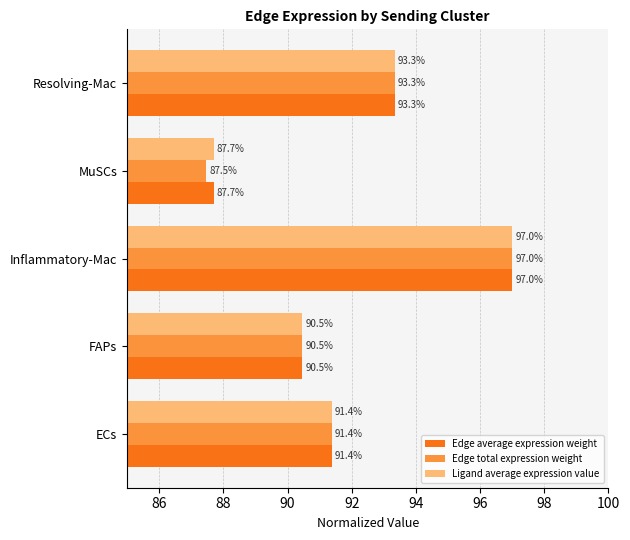

How many data points does each series have?

5